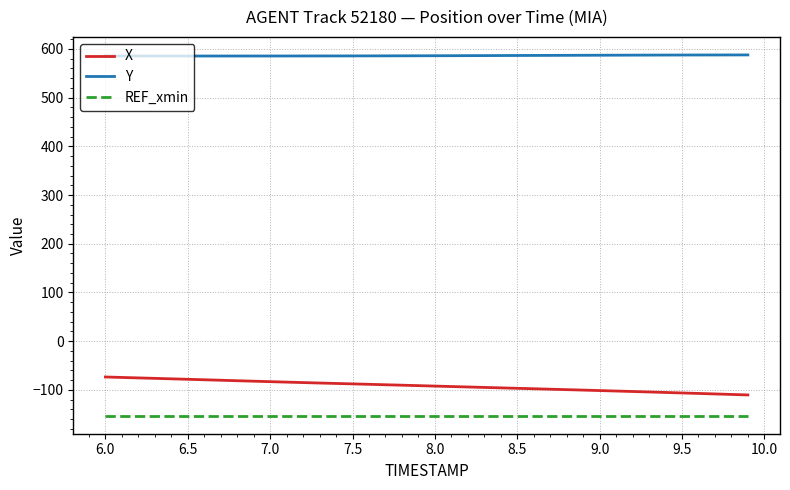

What is the maximum value shown in the chart?

587.7